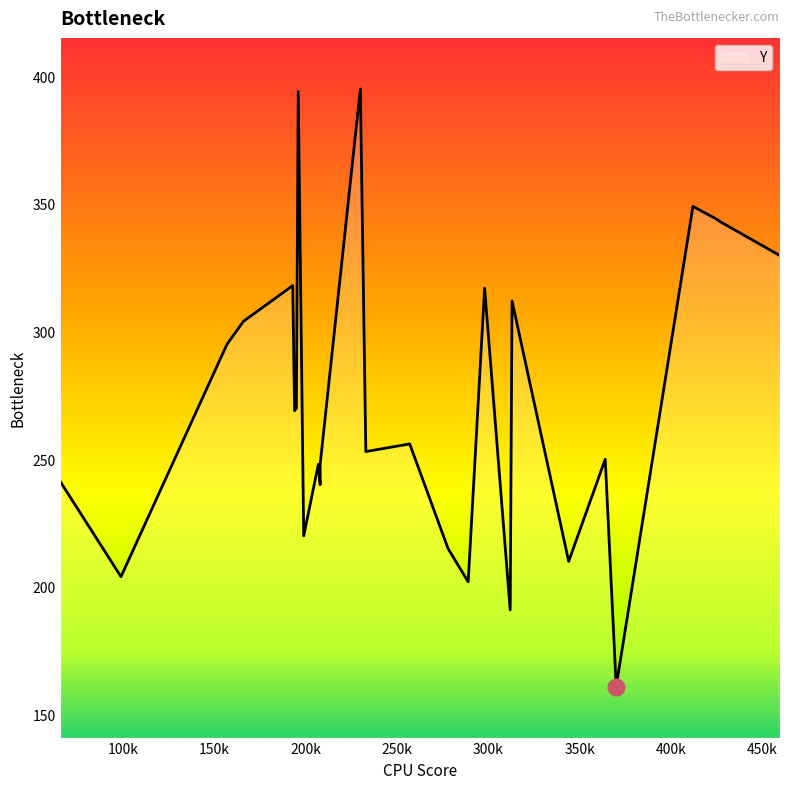

What is the label of the 25th point from the right?

289